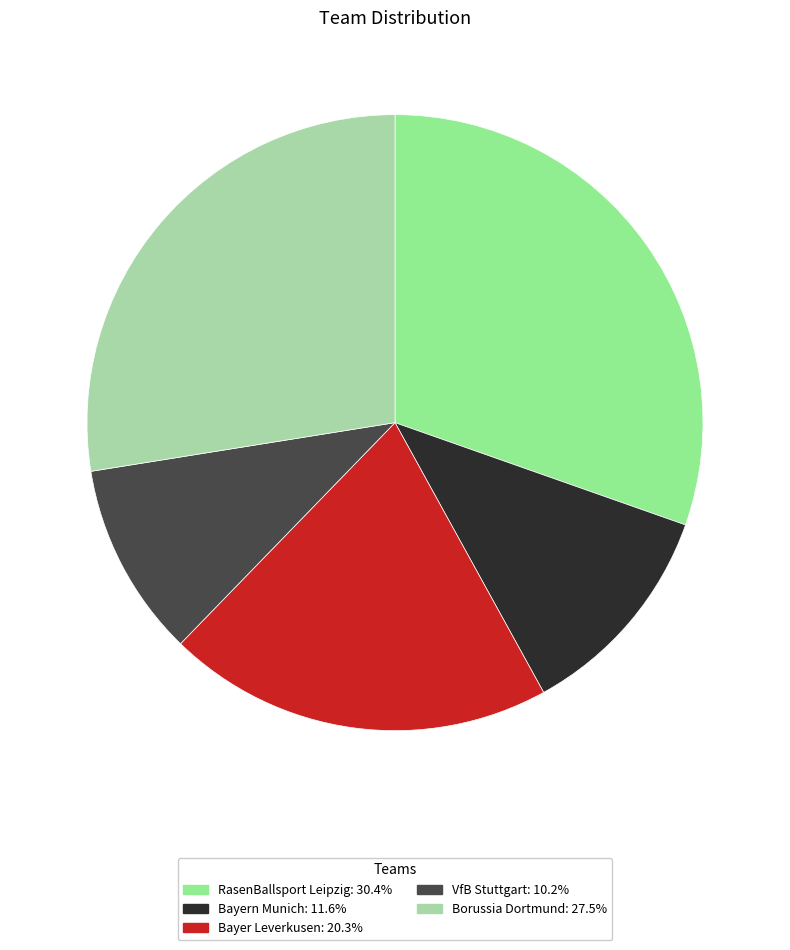

Count the number of slices in the pie.

5